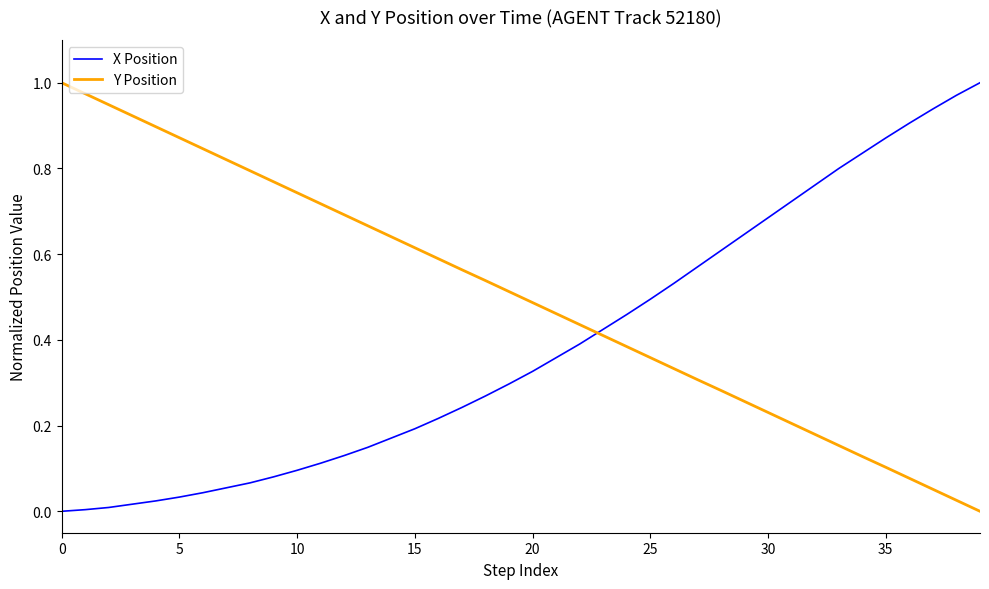

True or false: Y Position and X Position intersect in this chart.

True